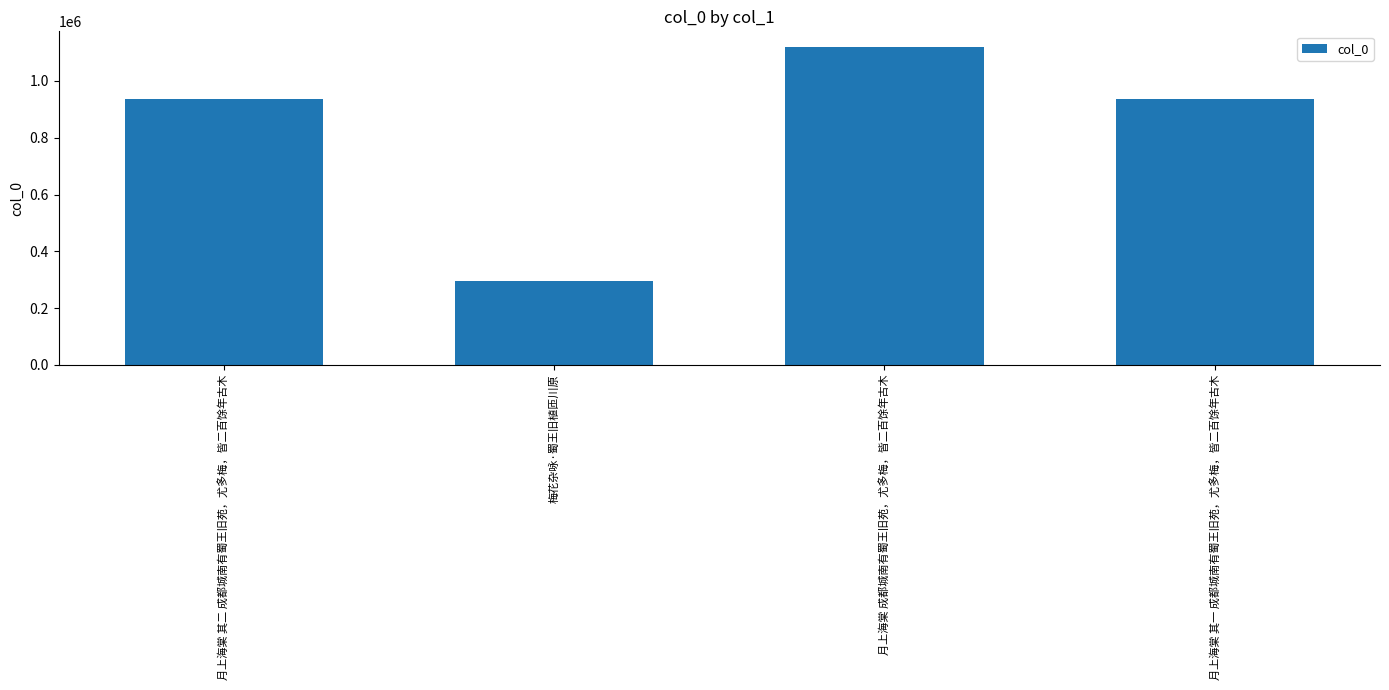

What position from the right is 月上海棠 其一 成都城南有蜀王旧苑，尤多梅，皆二百馀年古木?

1